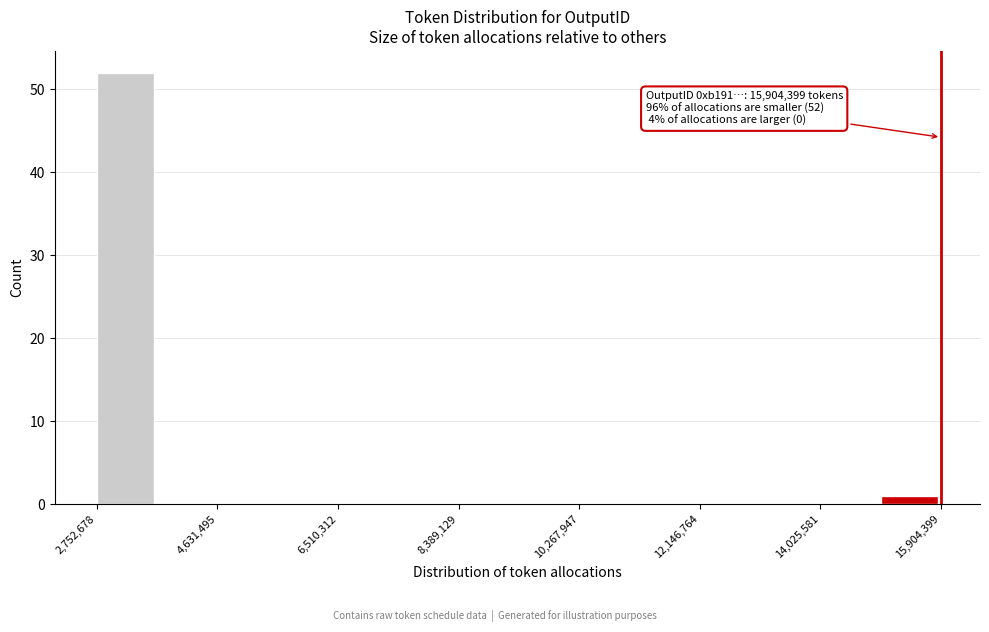

Over which range of the x-axis is the bar tallest?

2800000 to 3600000